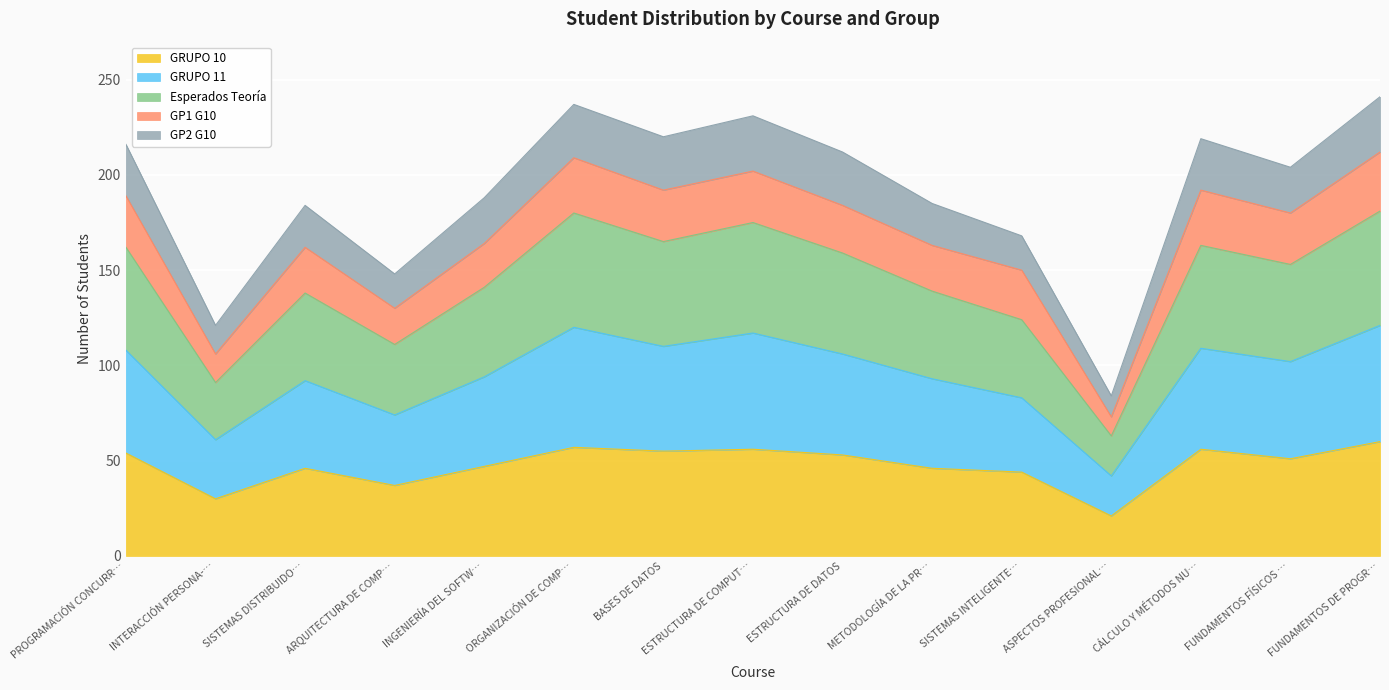

What is the sum of all GRUPO 10 values?

713